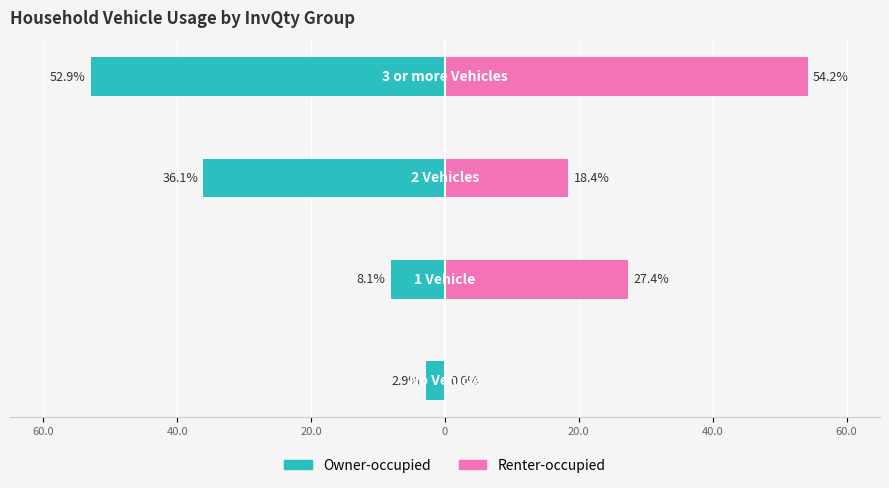

Which series has the largest total across all categories?

Renter-occupied